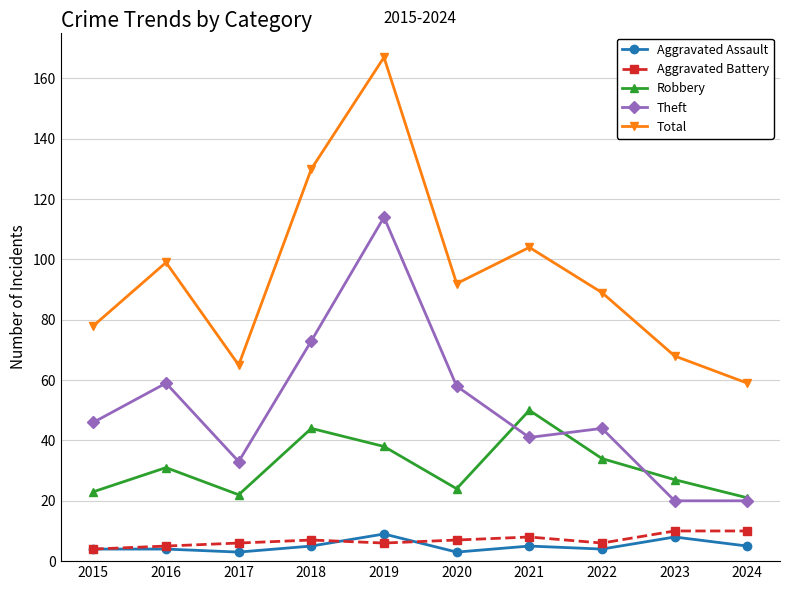

In Total, how many points are higher than both neighbors (excluding endpoints)?

3